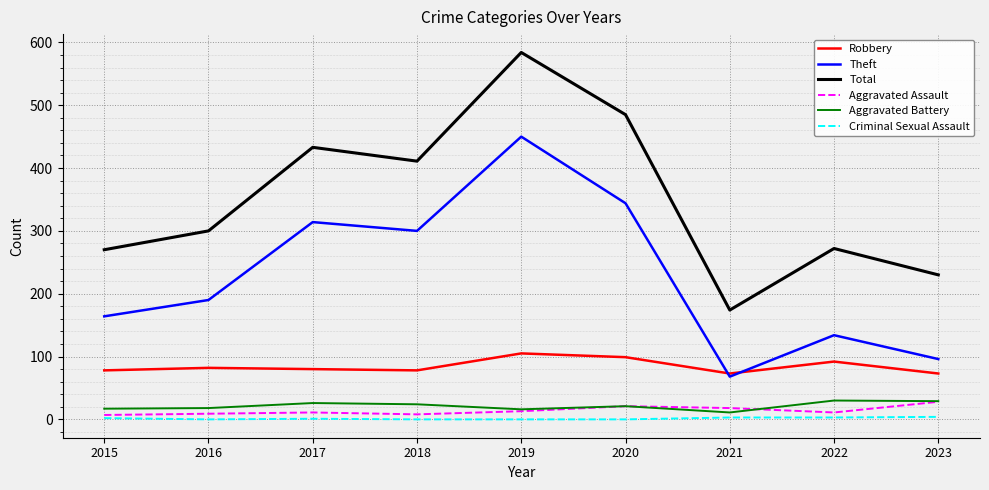

Is it true that Total equals 230 at 2023?

True